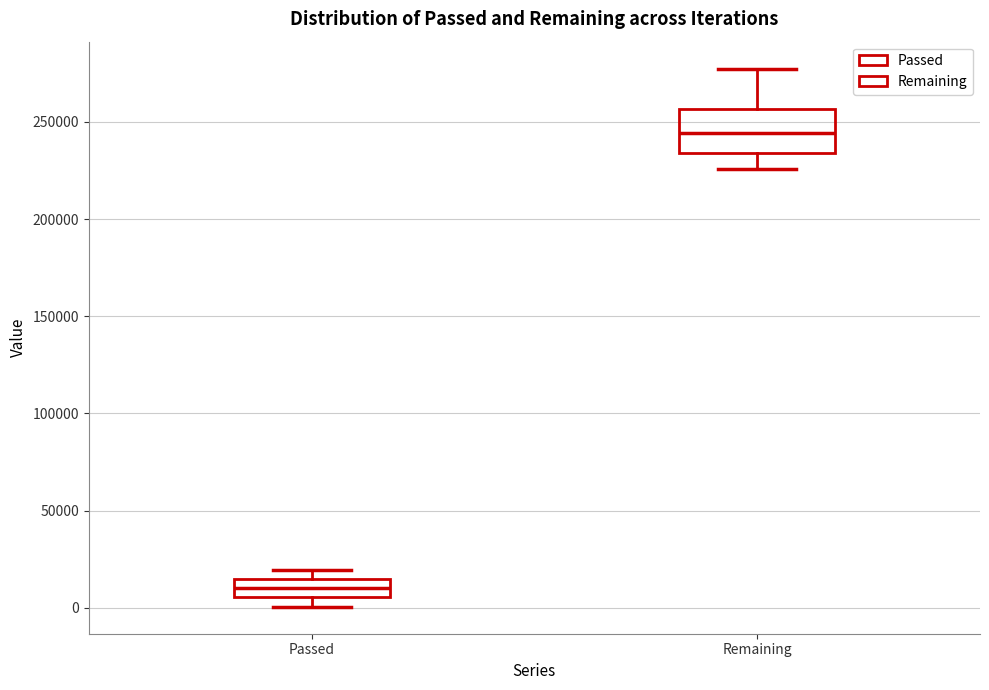

Which box's median line is the lowest?

Passed